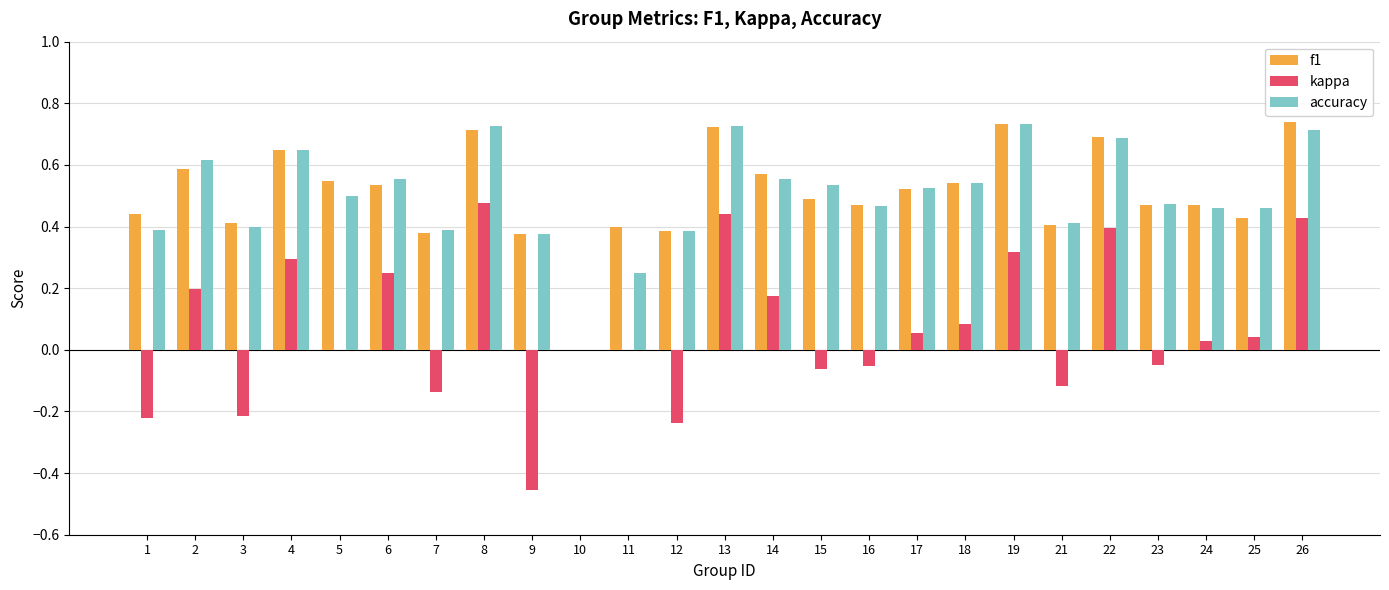

At which label is accuracy closest to 0?

10